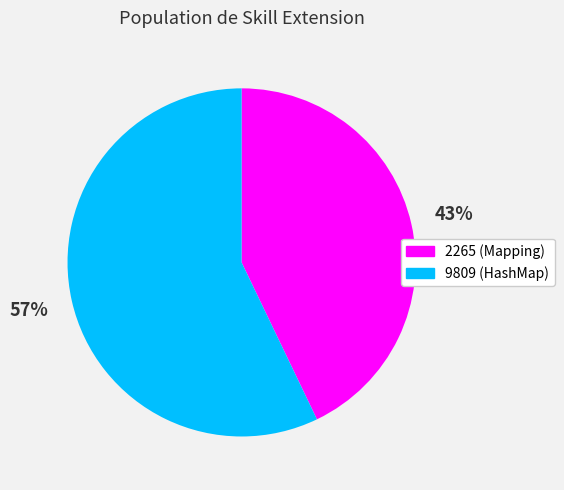

Which slice is the largest?

9809